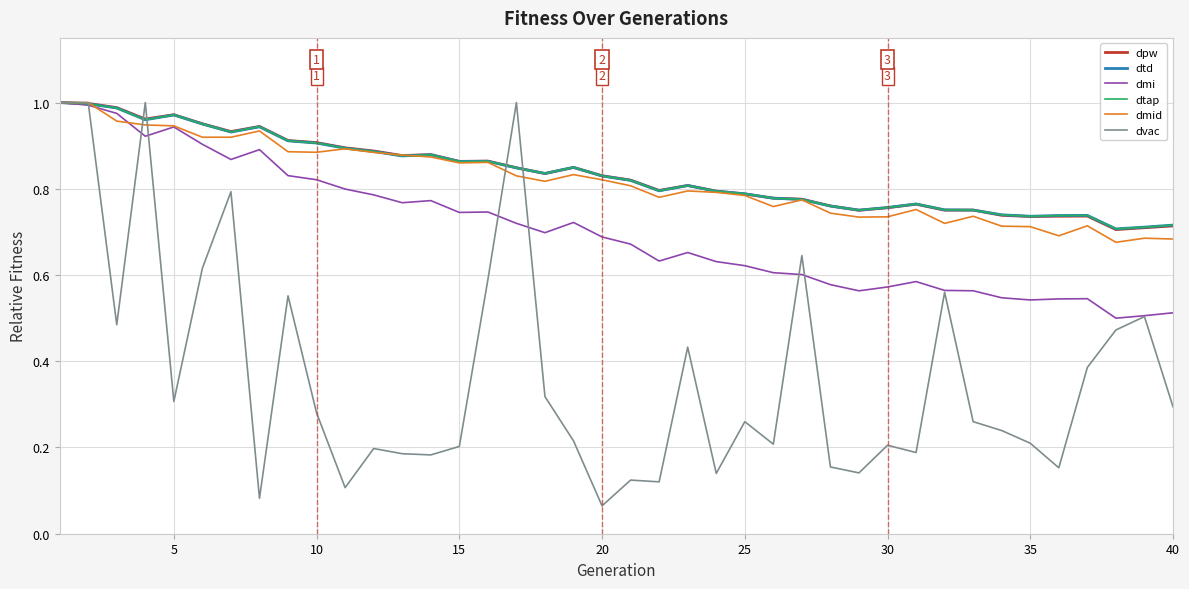

How many lines are shown in the chart?

6